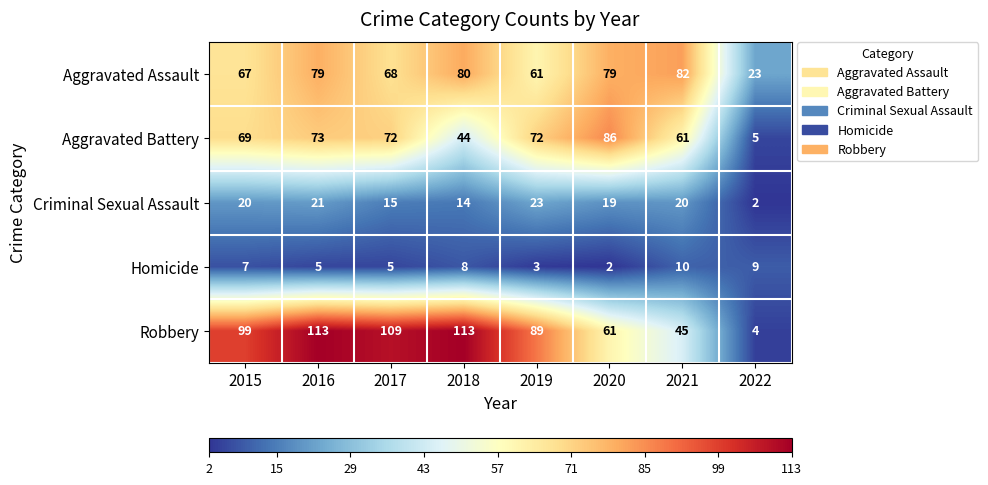

Which series has the largest total across all categories?

Robbery